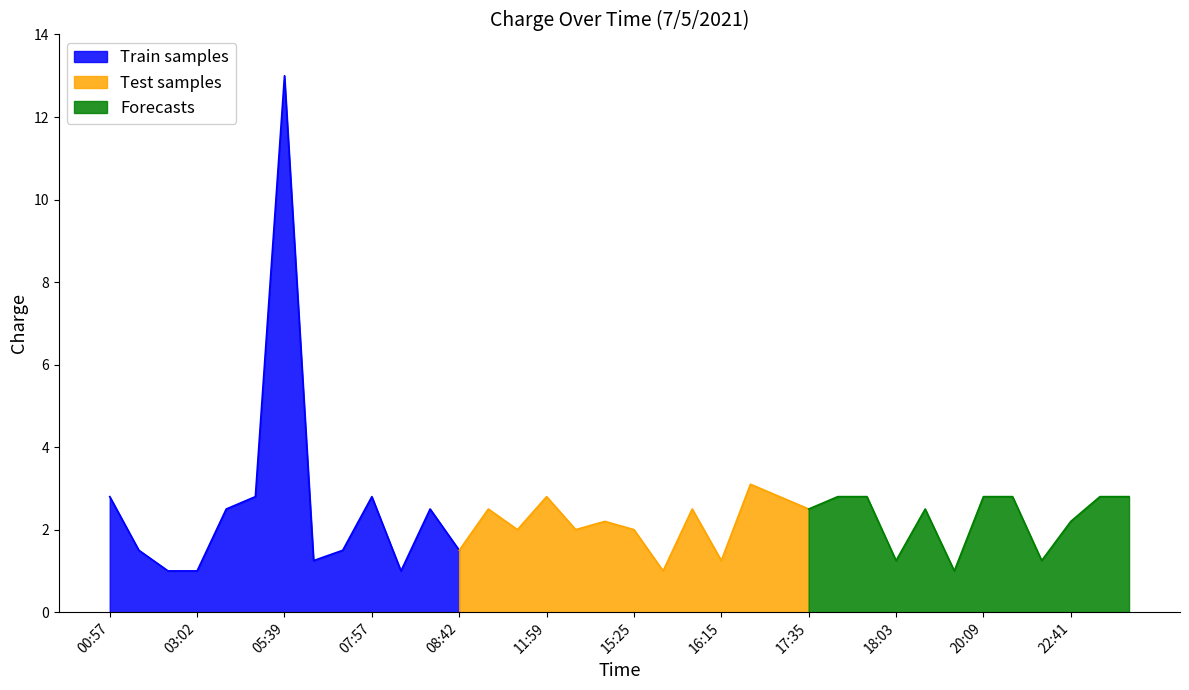

At which label is the value closest to 7?

16:37